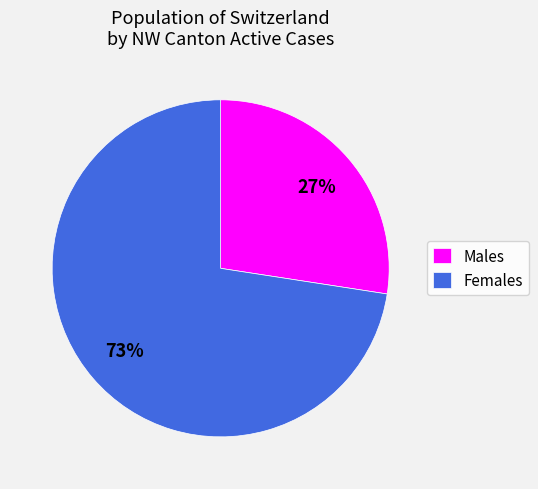

Is Males the majority of the pie?

No